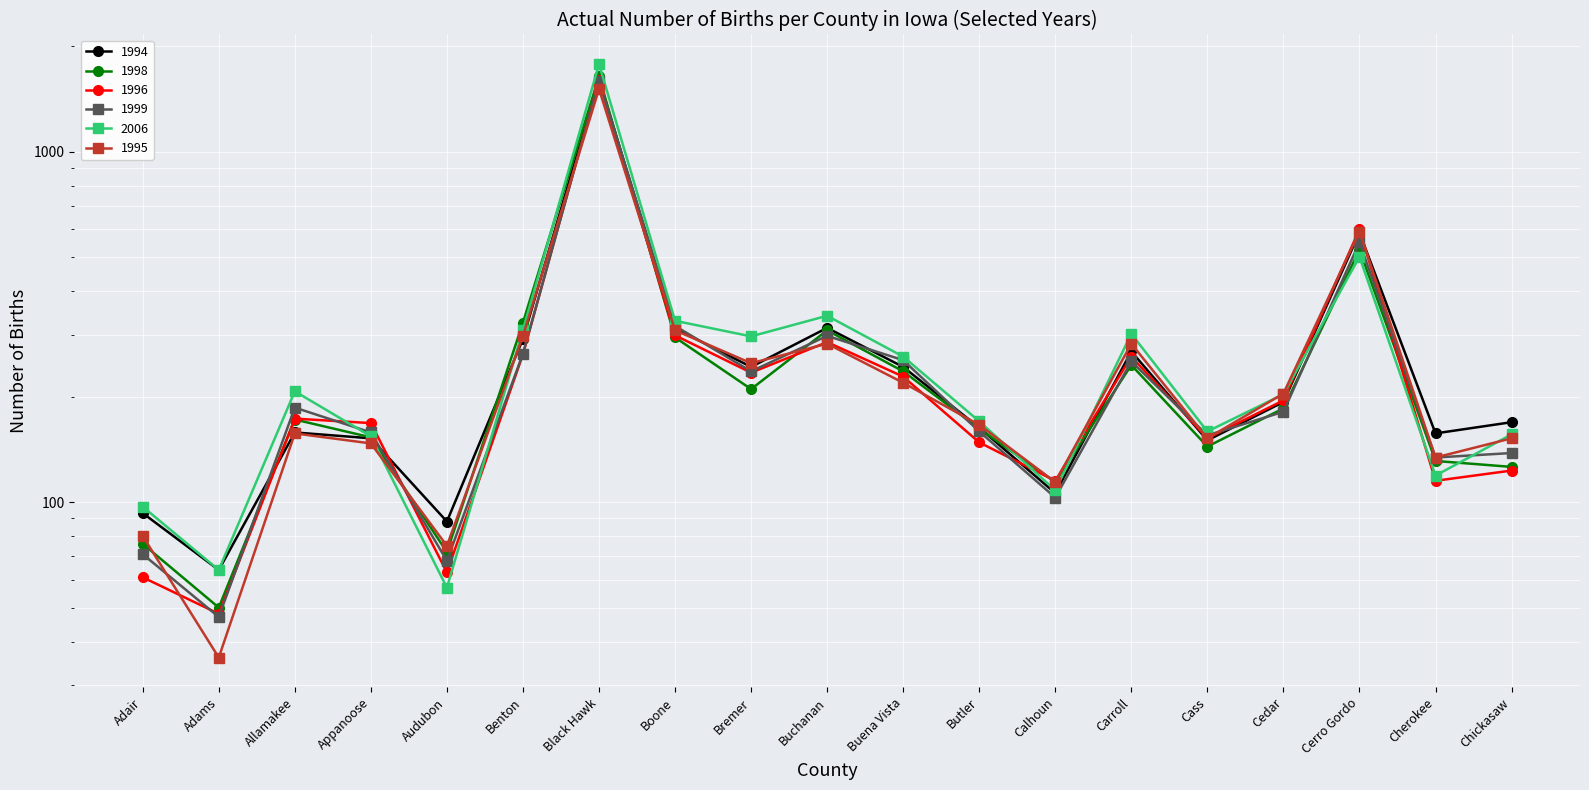

Rank the series at Bremer from highest to lowest value.

2006, 1995, 1994, 1999, 1996, 1998